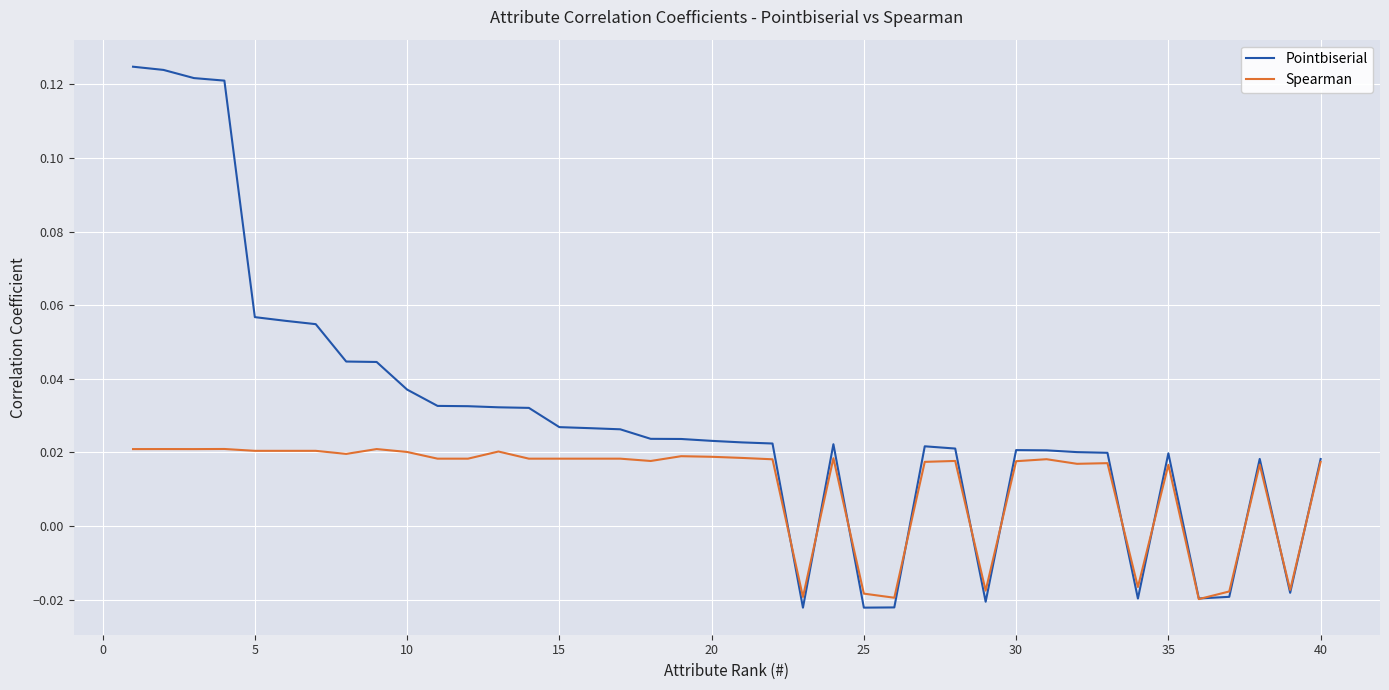

At how many categories does at least one series exceed 0?

32